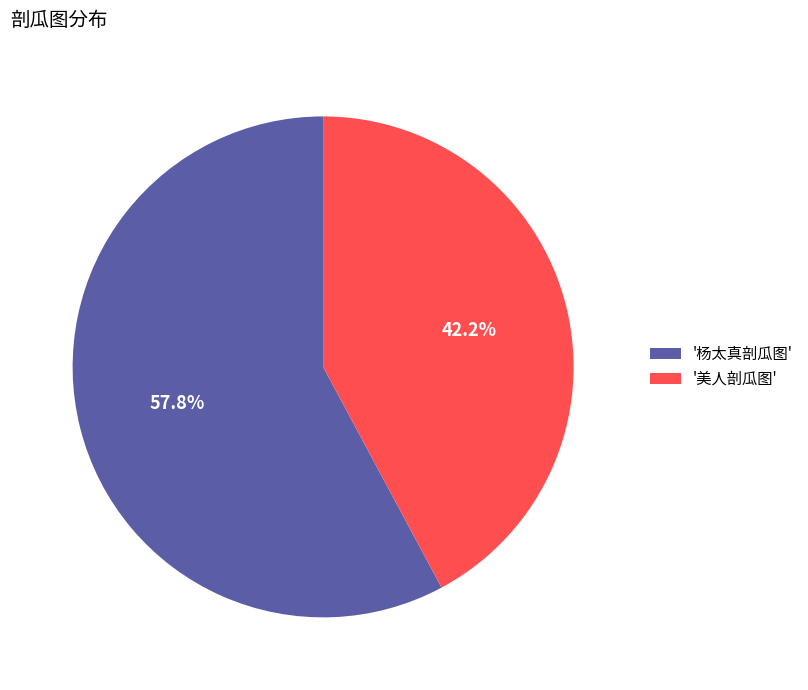

What is the smallest slice in the pie chart?

'美人剖瓜图'